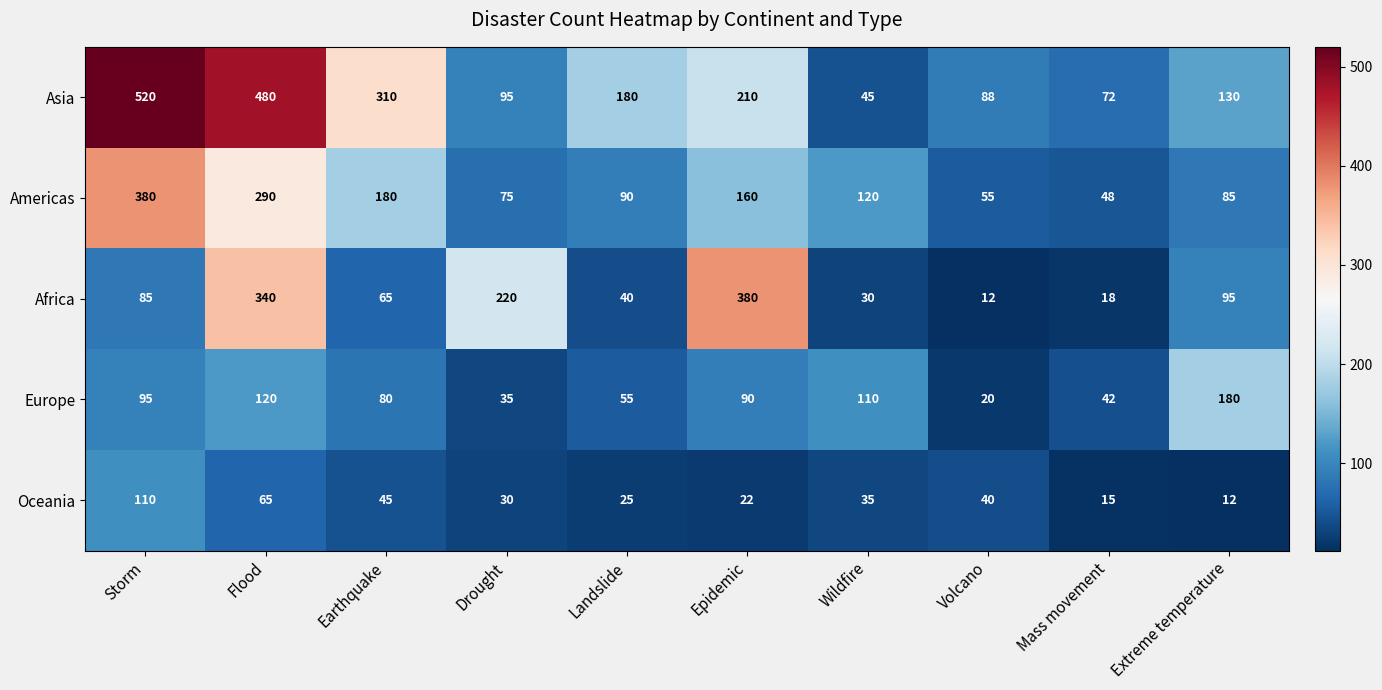

True or false: Americas has a value of 75 at Drought.

True